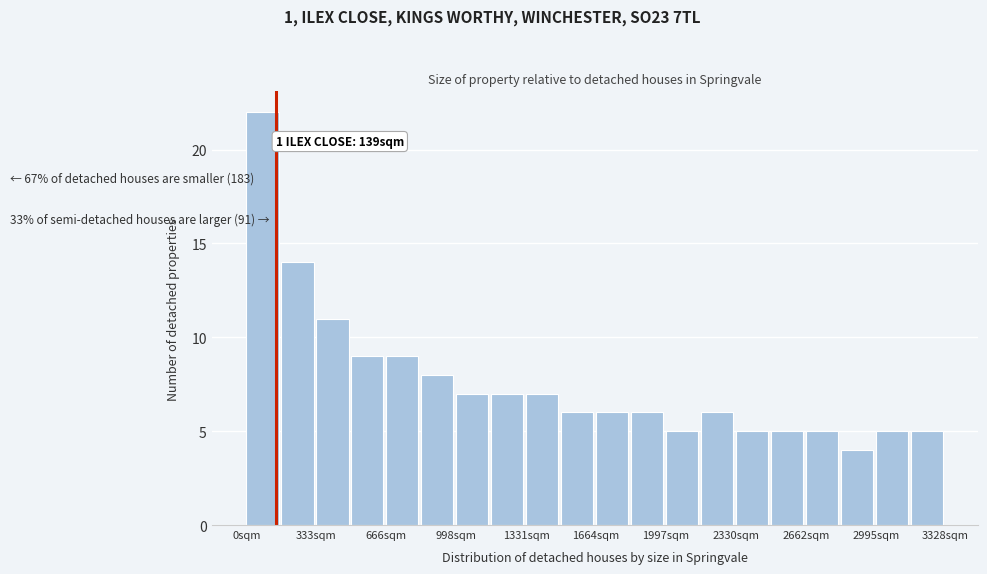

Around what value on the x-axis is the tallest bar? Give the approximate position of its centre, as read against the axis.

100